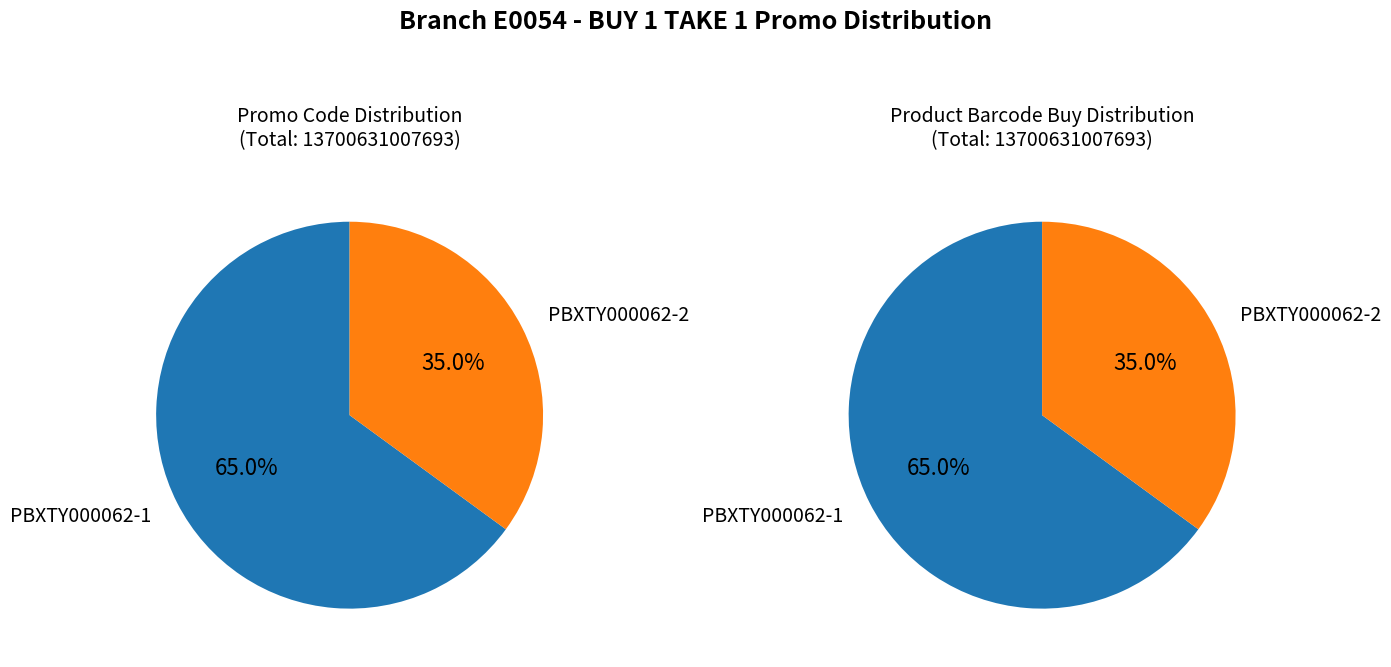

Rank the categories by value from lowest to highest.

PBXTY000062-2, PBXTY000062-1